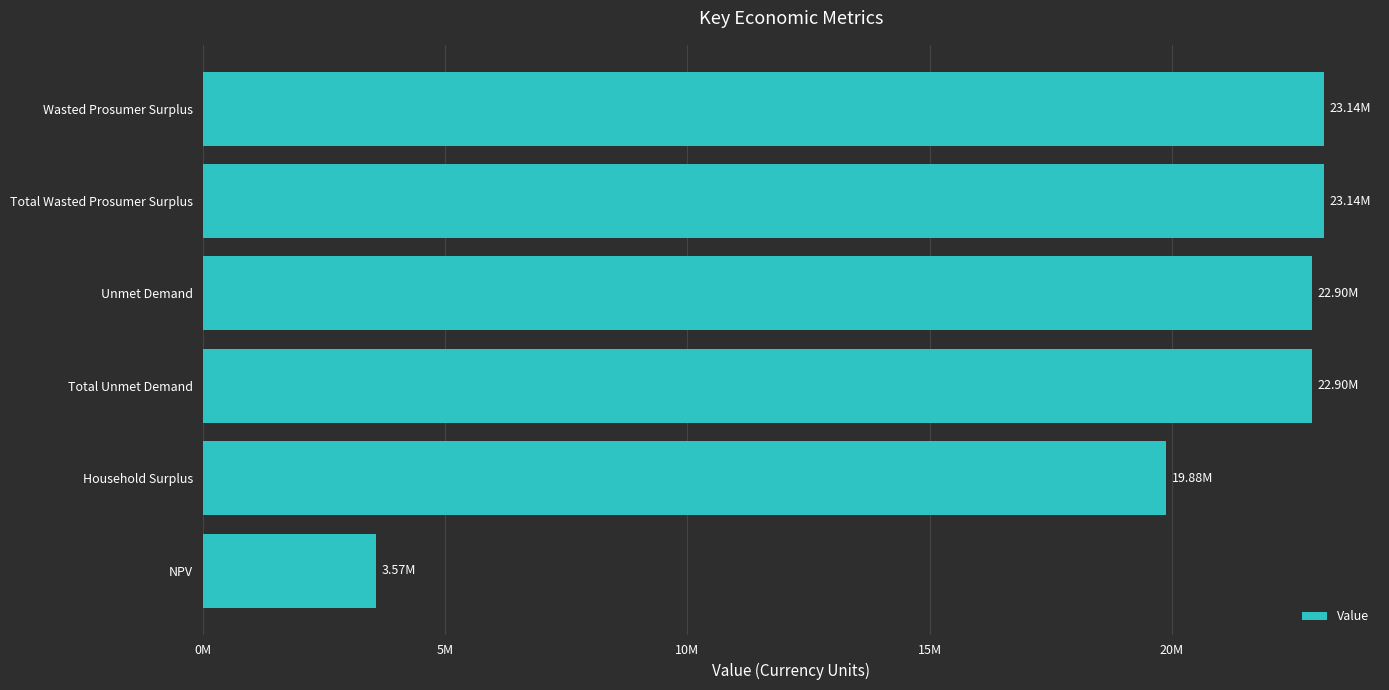

Are the bars horizontal?

Yes